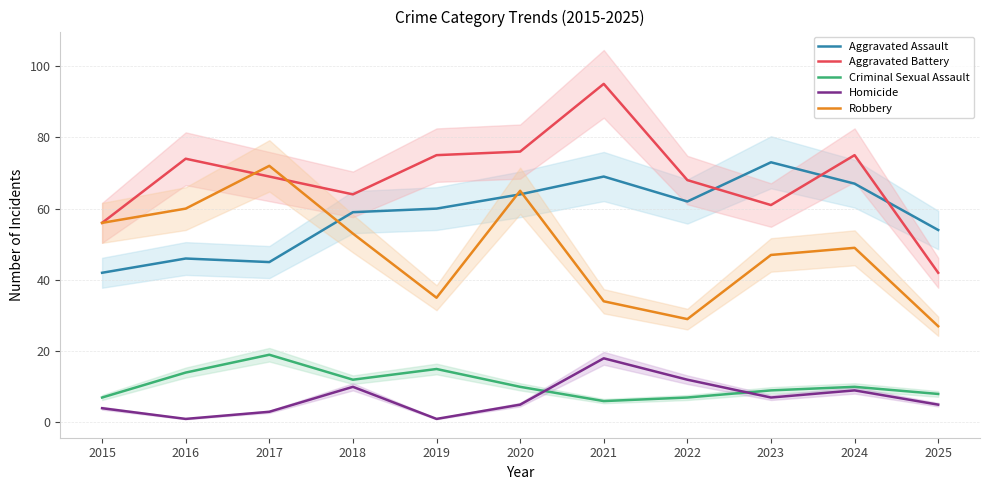

What is the sum of all Aggravated Battery values?

755